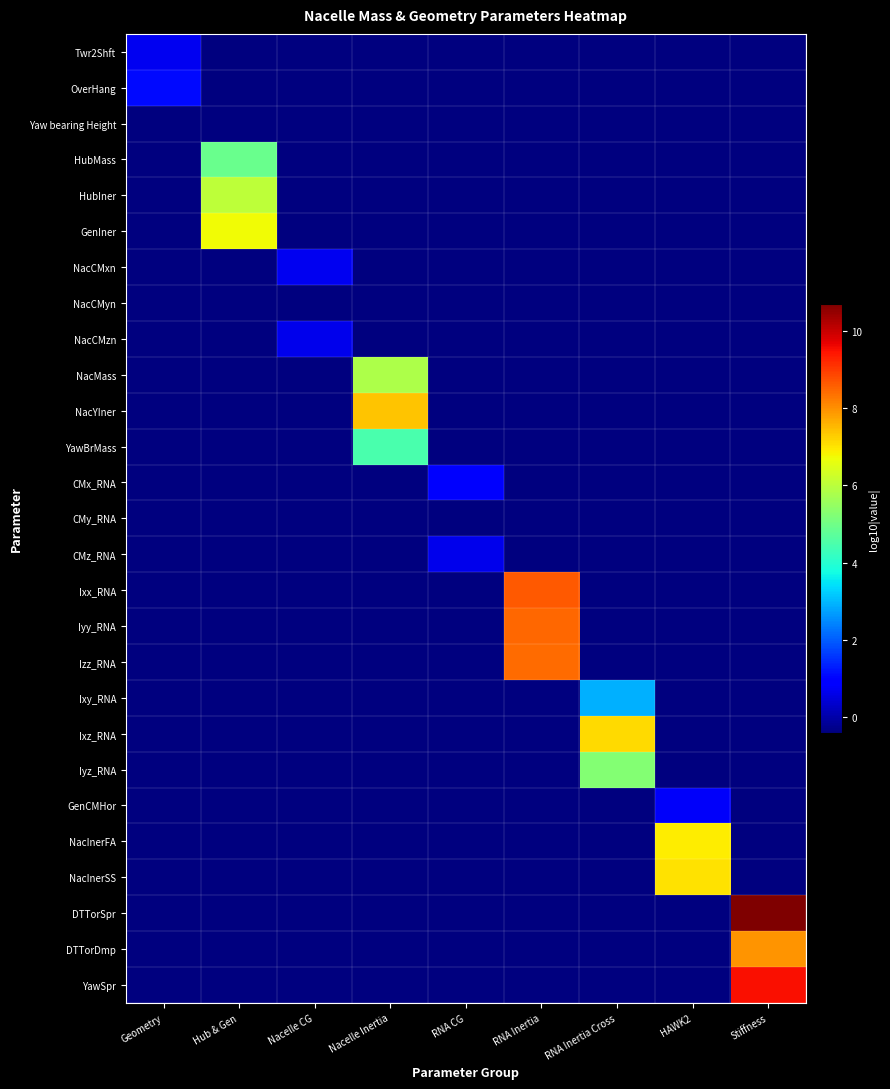

How many data points does each series have?

9